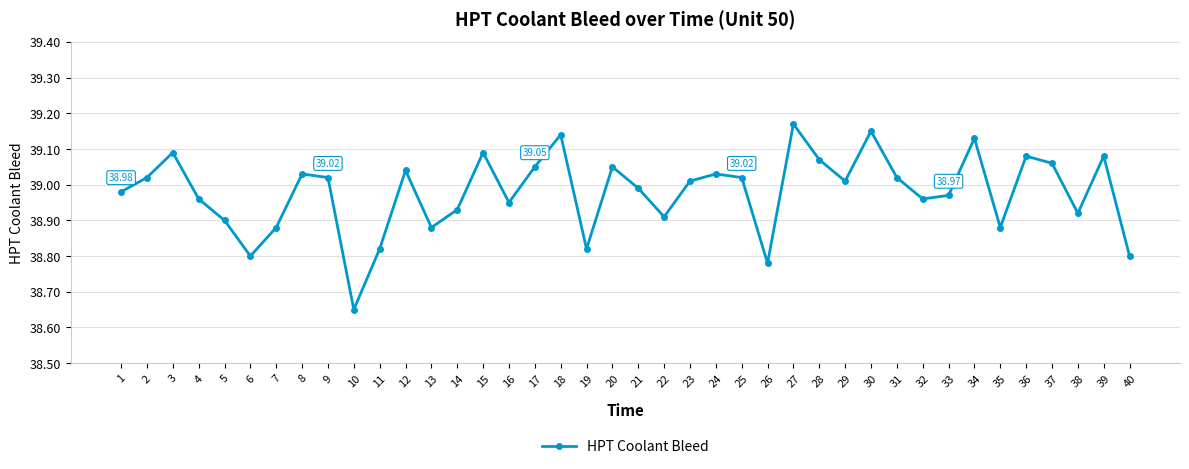

What is the difference between the second highest and second lowest values?

0.4